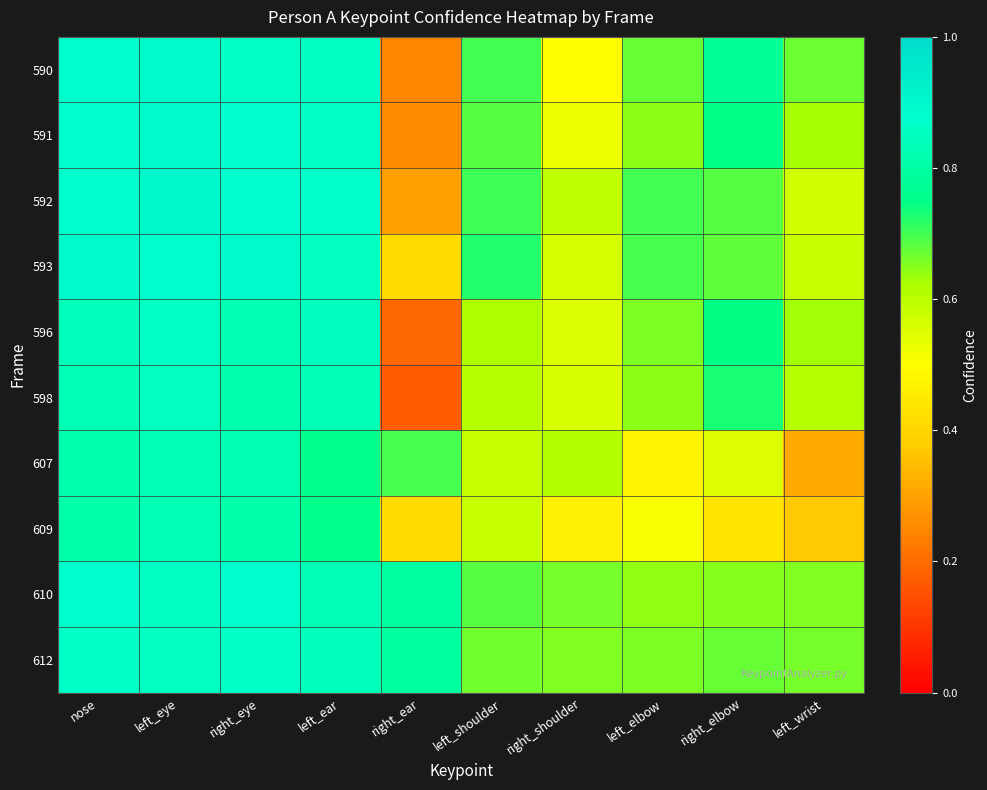

Reading left to right, transcribe all the data shown in this chart.

590: nose=0.9	left_eye=0.9	right_eye=0.9	left_ear=0.9	right_ear=0.2	left_shoulder=0.7	right_shoulder=0.5	left_elbow=0.7	right_elbow=0.8	left_wrist=0.7
591: nose=0.9	left_eye=0.9	right_eye=0.9	left_ear=0.9	right_ear=0.3	left_shoulder=0.7	right_shoulder=0.5	left_elbow=0.6	right_elbow=0.8	left_wrist=0.6
592: nose=0.9	left_eye=0.9	right_eye=0.9	left_ear=0.9	right_ear=0.3	left_shoulder=0.7	right_shoulder=0.6	left_elbow=0.7	right_elbow=0.7	left_wrist=0.6
593: nose=0.9	left_eye=0.9	right_eye=0.9	left_ear=0.9	right_ear=0.4	left_shoulder=0.7	right_shoulder=0.6	left_elbow=0.7	right_elbow=0.7	left_wrist=0.6
596: nose=0.8	left_eye=0.9	right_eye=0.8	left_ear=0.8	right_ear=0.2	left_shoulder=0.6	right_shoulder=0.6	left_elbow=0.7	right_elbow=0.7	left_wrist=0.6
598: nose=0.8	left_eye=0.9	right_eye=0.8	left_ear=0.8	right_ear=0.2	left_shoulder=0.6	right_shoulder=0.6	left_elbow=0.6	right_elbow=0.7	left_wrist=0.6
607: nose=0.8	left_eye=0.8	right_eye=0.8	left_ear=0.8	right_ear=0.7	left_shoulder=0.6	right_shoulder=0.6	left_elbow=0.5	right_elbow=0.6	left_wrist=0.3
609: nose=0.8	left_eye=0.8	right_eye=0.8	left_ear=0.8	right_ear=0.4	left_shoulder=0.6	right_shoulder=0.5	left_elbow=0.5	right_elbow=0.4	left_wrist=0.4
610: nose=0.9	left_eye=0.9	right_eye=0.9	left_ear=0.8	right_ear=0.8	left_shoulder=0.7	right_shoulder=0.7	left_elbow=0.6	right_elbow=0.7	left_wrist=0.7
612: nose=0.9	left_eye=0.9	right_eye=0.9	left_ear=0.8	right_ear=0.8	left_shoulder=0.7	right_shoulder=0.7	left_elbow=0.7	right_elbow=0.7	left_wrist=0.7